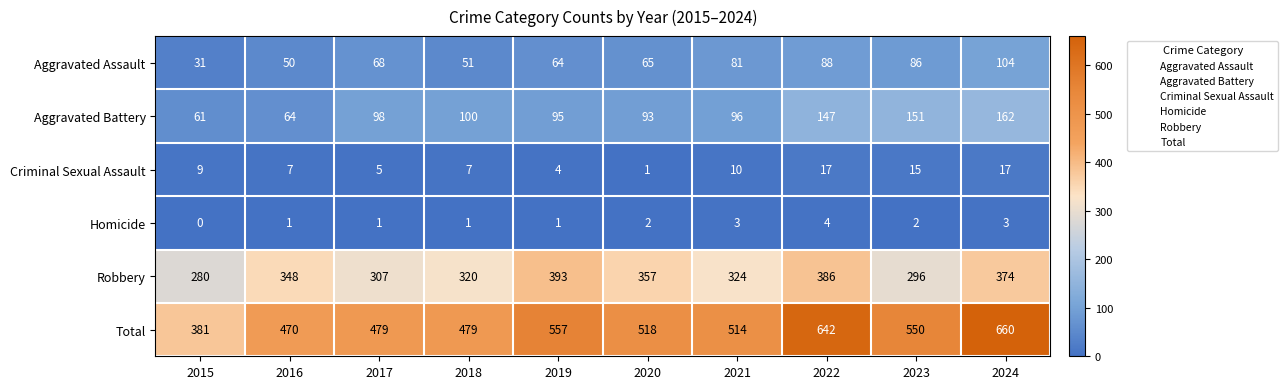

List the labels in order of Aggravated Assault value, largest first.

2024, 2022, 2023, 2021, 2017, 2020, 2019, 2018, 2016, 2015